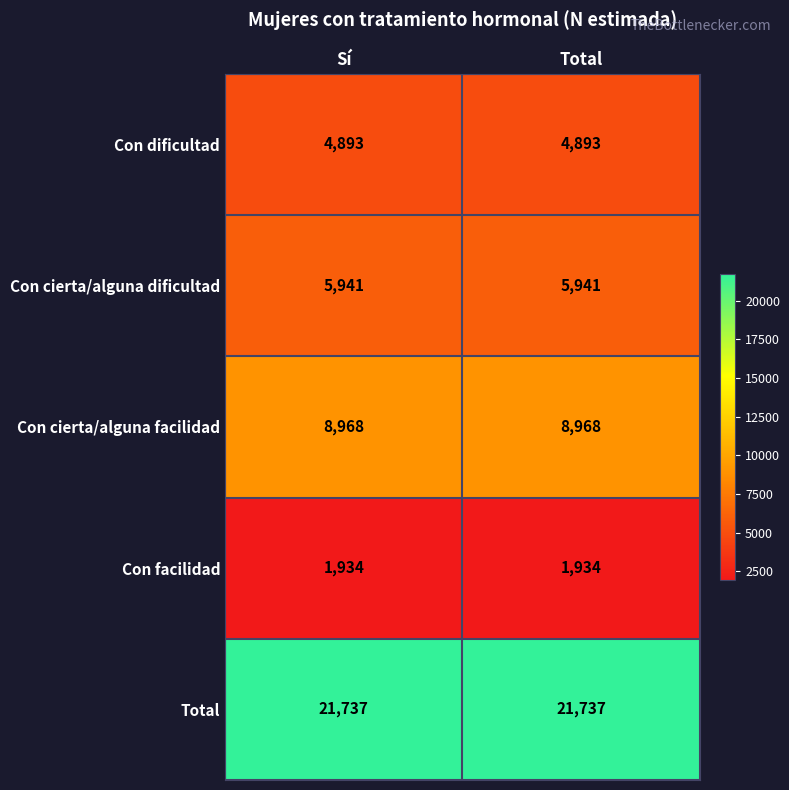

Reading left to right, transcribe all the data shown in this chart.

Con dificultad: 4893	4893
Con cierta/alguna dificultad: 5941	5941
Con cierta/alguna facilidad: 8968	8968
Con facilidad: 1934	1934
Total: 21737	21737